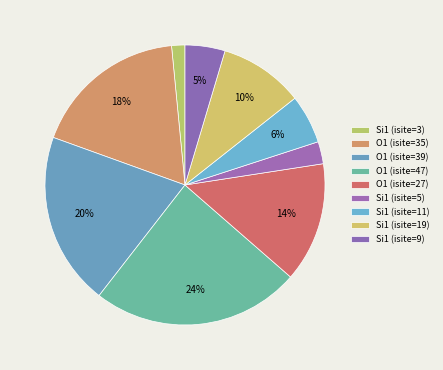

Count the number of slices in the pie.

9